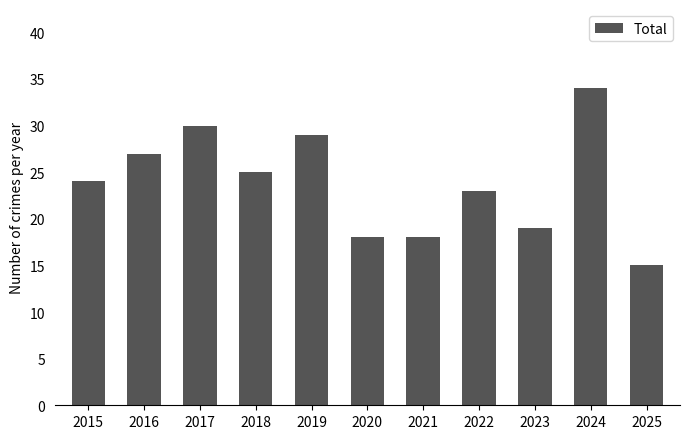

Reading left to right, what are all the values shown in this chart?

24	27	30	25	29	18	18	23	19	34	15